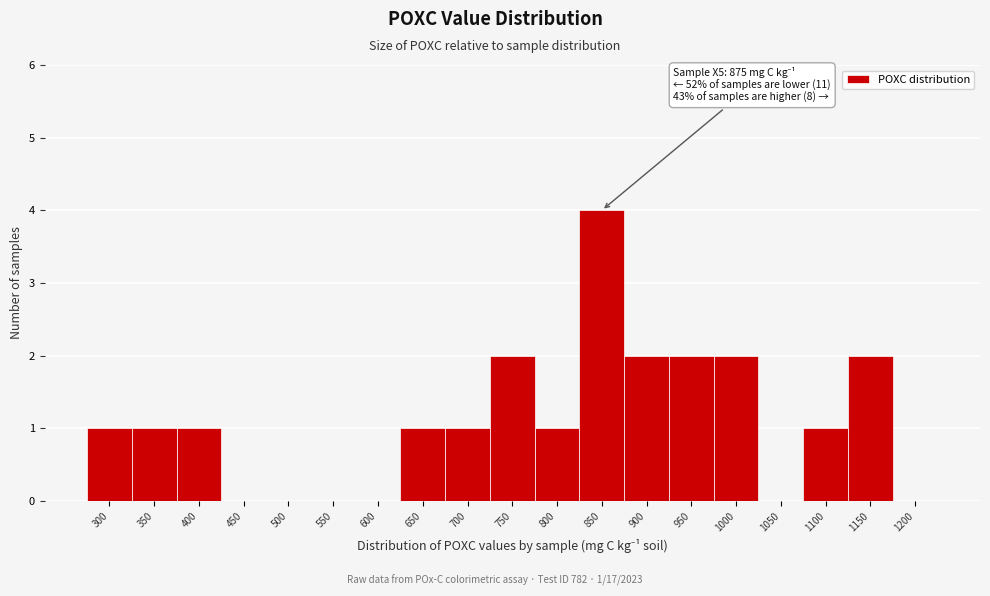

Reading left to right, transcribe all the data shown in this chart.

300=1	350=1	400=1	450=0	500=0	550=0	600=0	650=1	700=1	750=2	800=1	850=4	900=2	950=2	1000=2	1050=0	1100=1	1150=2	1200=0